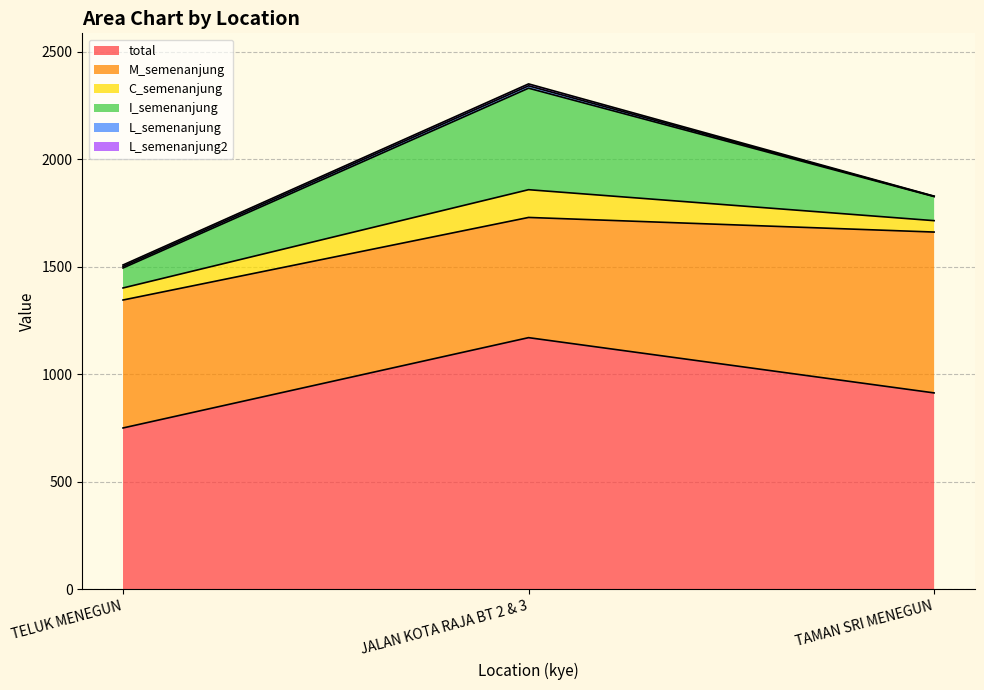

At which category is the sum across all series the highest?

JALAN KOTA RAJA BT 2 & 3